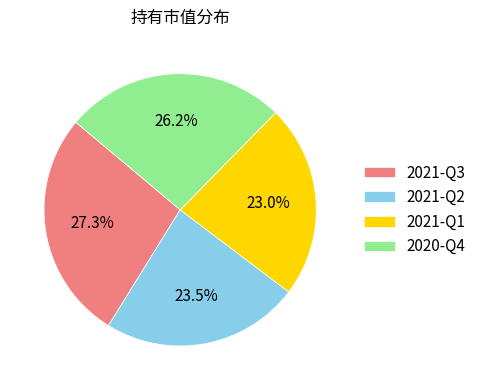

What percentage do 2021-Q1 and 2020-Q4 together represent?

49.2%